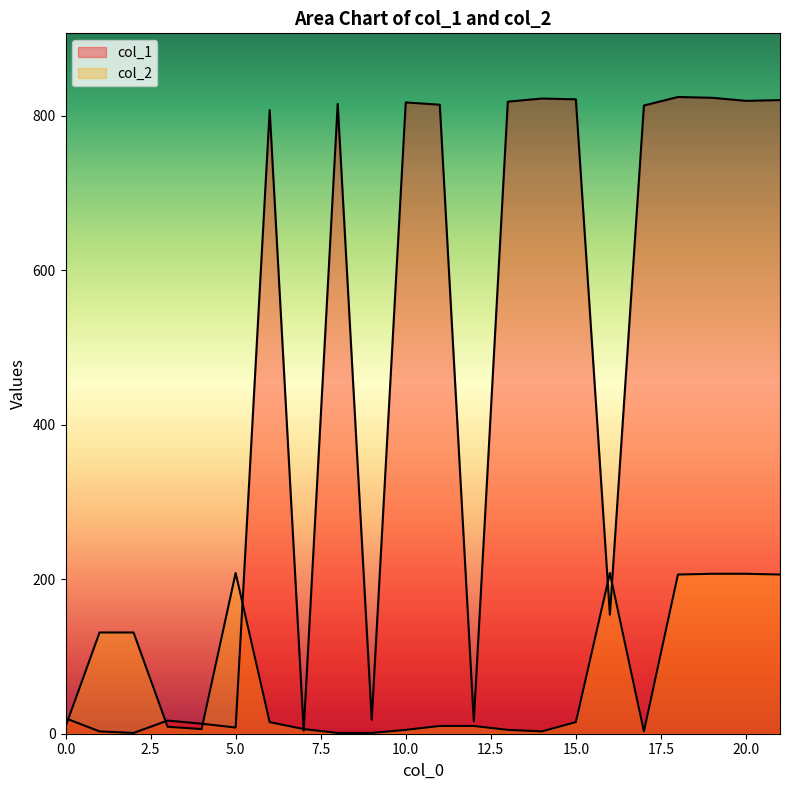

What is the sum of the col_2 values at 5 and 12?

218